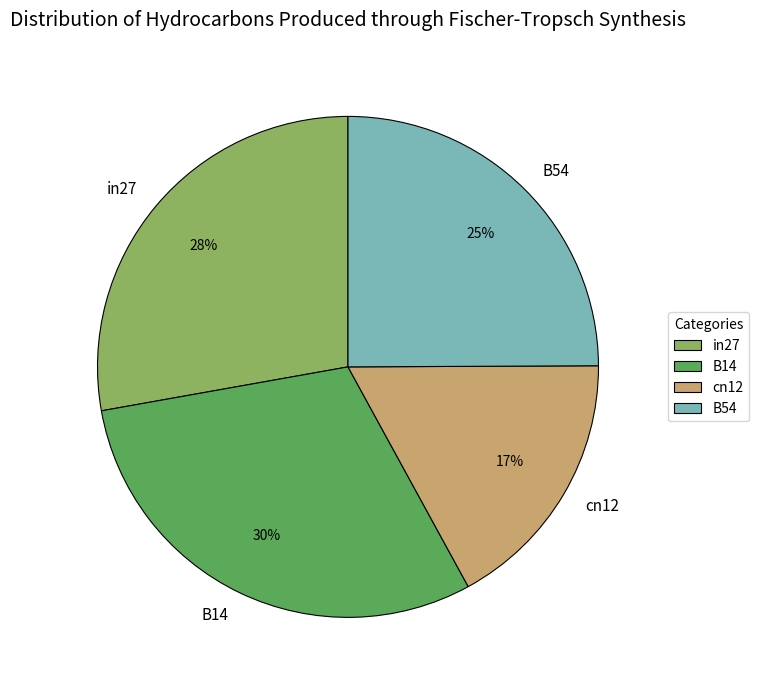

Is there a majority slice in this chart?

No